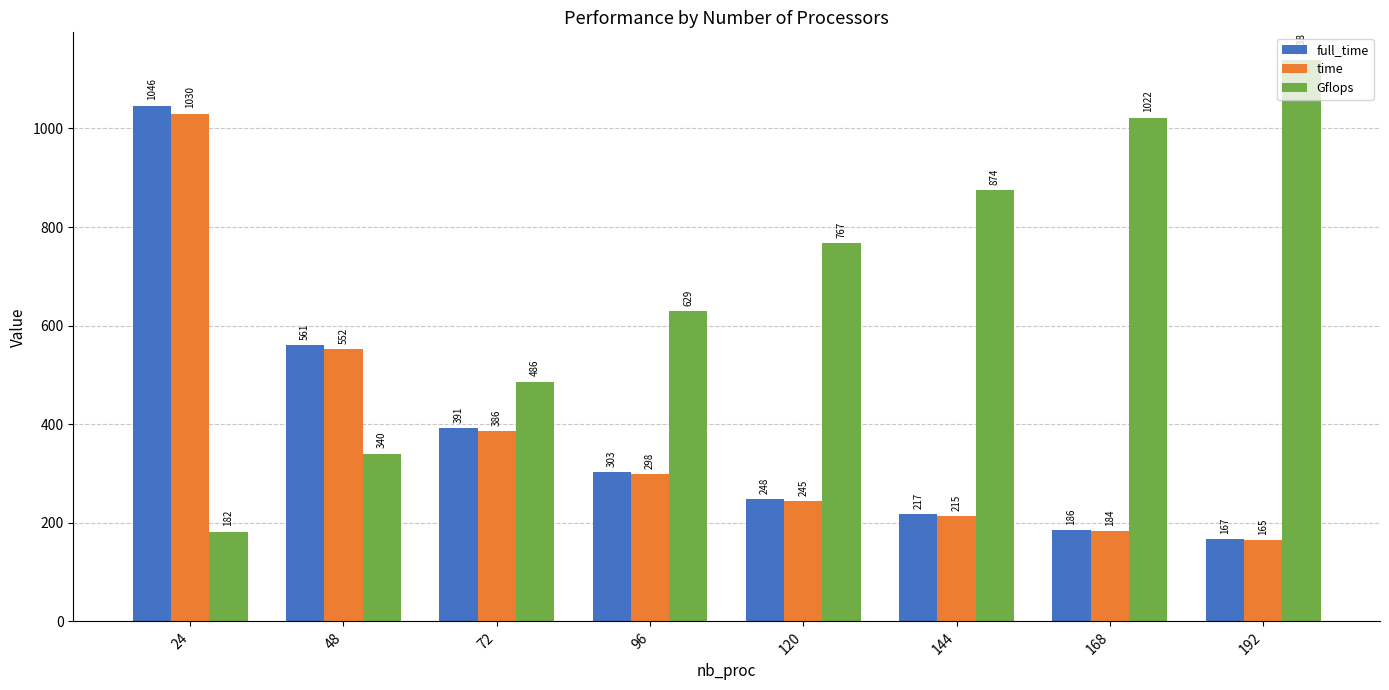

What is the average value of the time series?

384.2